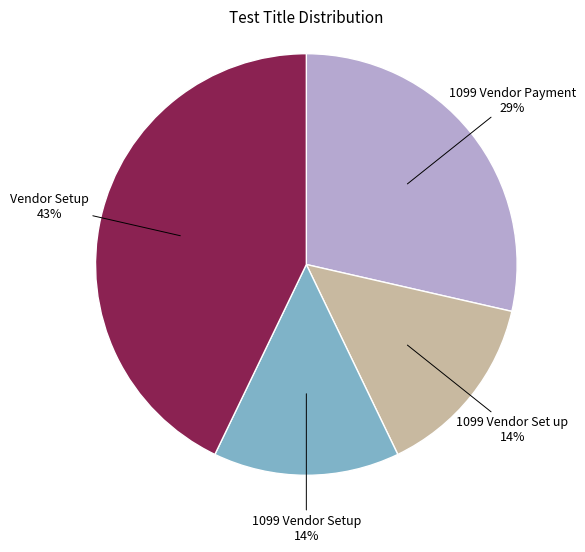

To the nearest percent, what is the average slice percentage?

25%